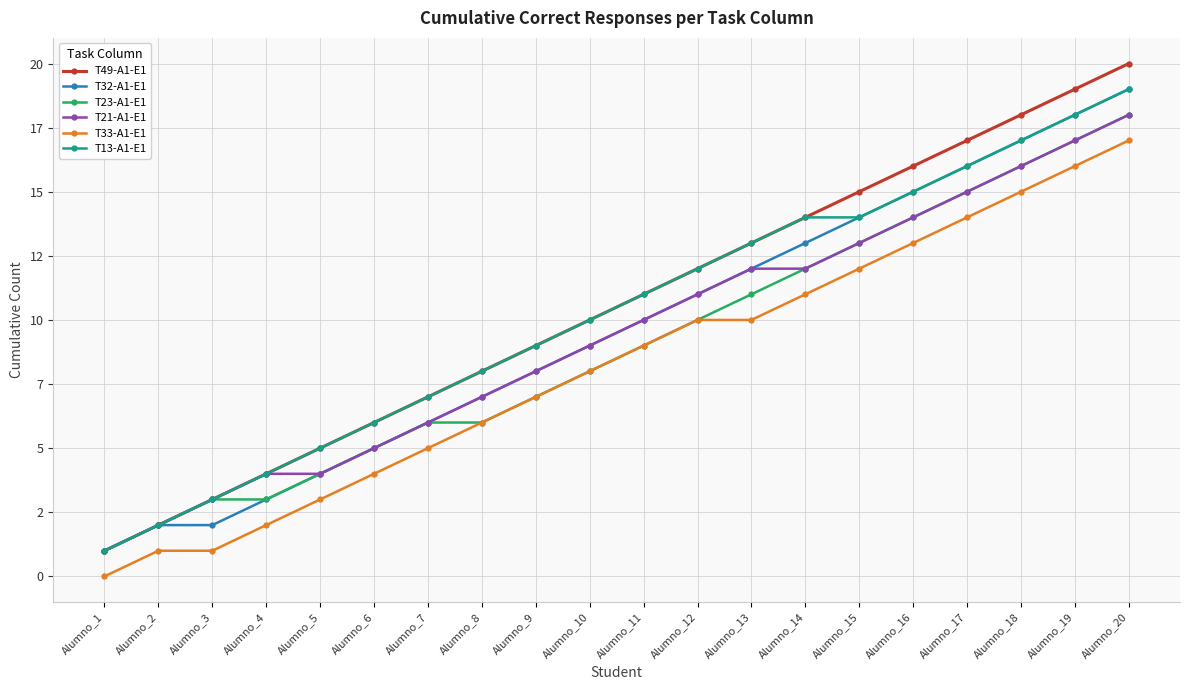

True or false: T32-A1-E1 and T49-A1-E1 cross at least once.

False